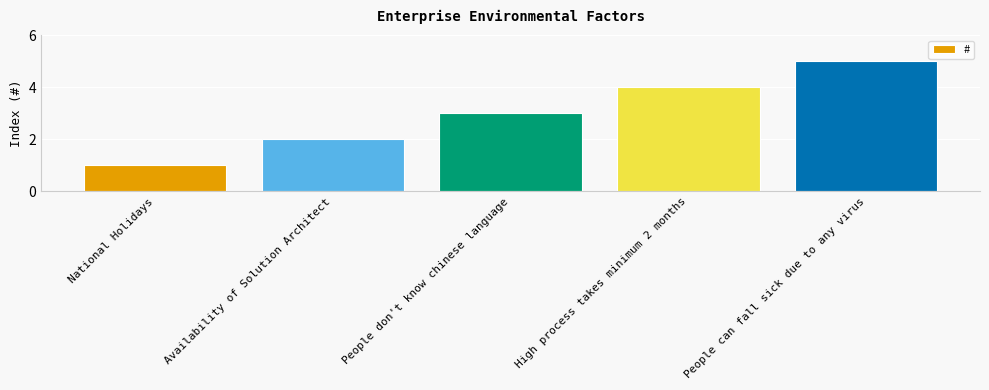

Which category has the highest value across all series?

People can fall sick due to any virus